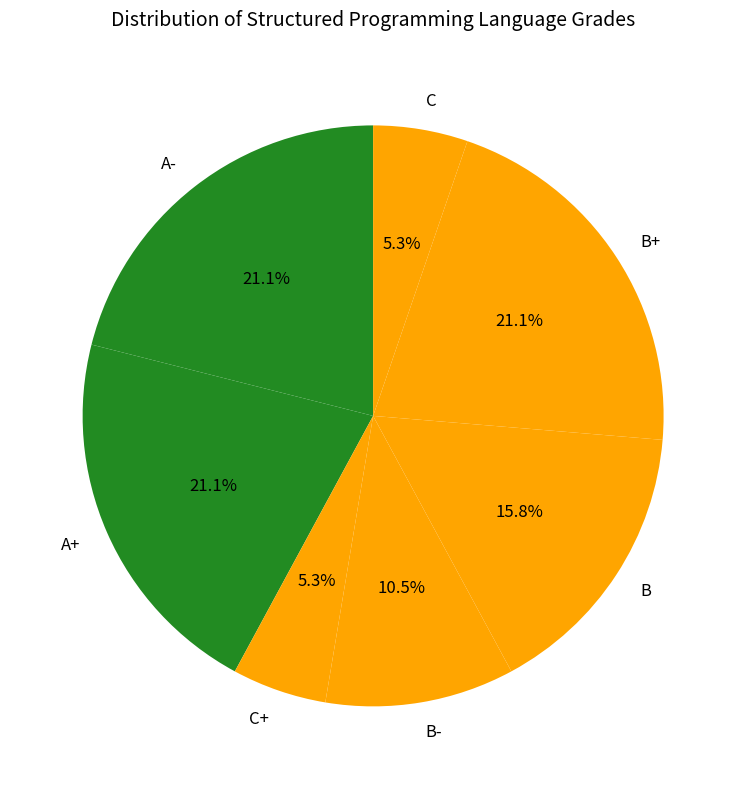

Is it true that C is 18% of the pie?

False